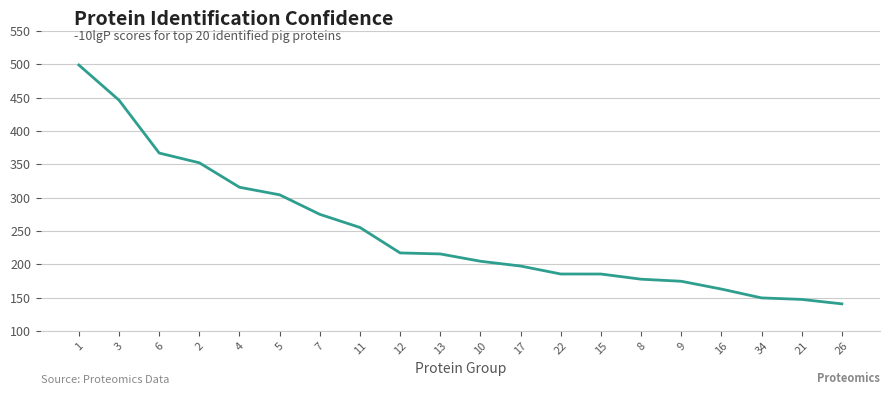

What is the average value?

248.7